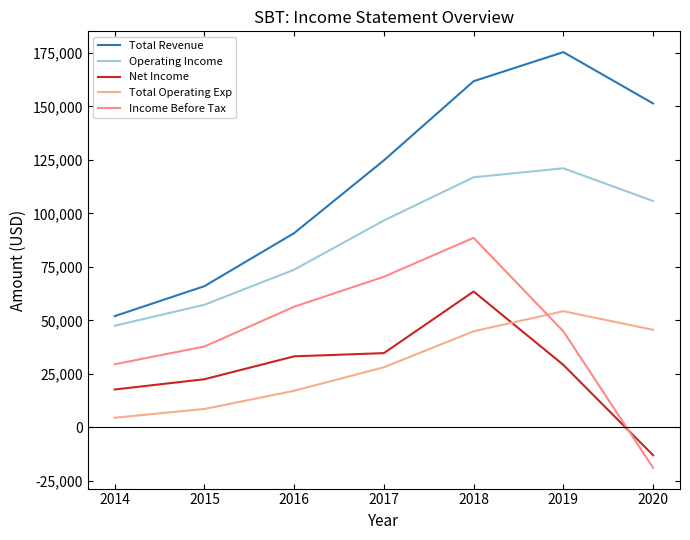

True or false: Total Operating Exp and Net Income intersect in this chart.

True